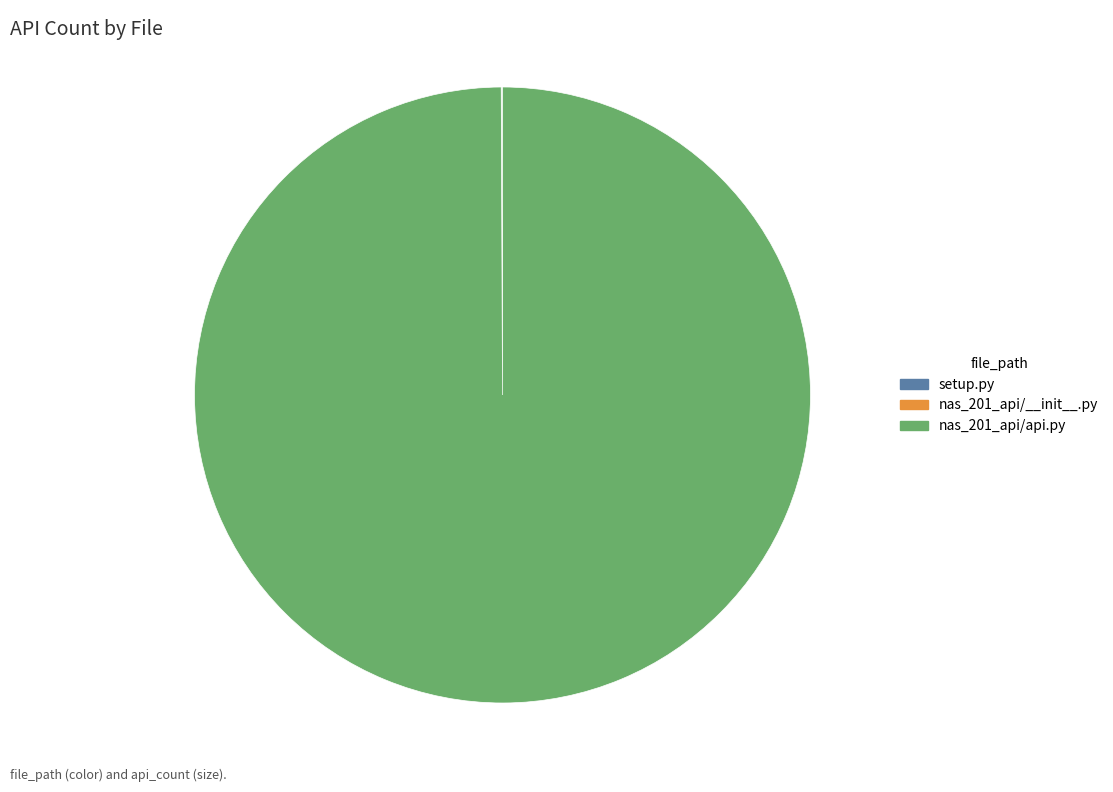

Is it true that nas_201_api/api.py is 85% of the pie?

False